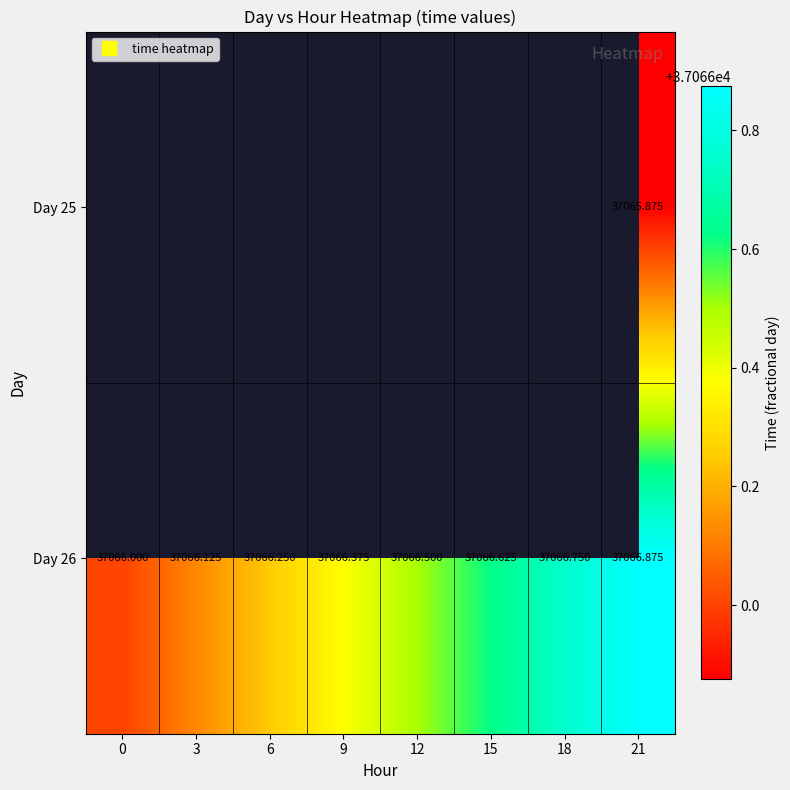

Rank the series by their maximum value, from highest to lowest.

Day 25, Day 26